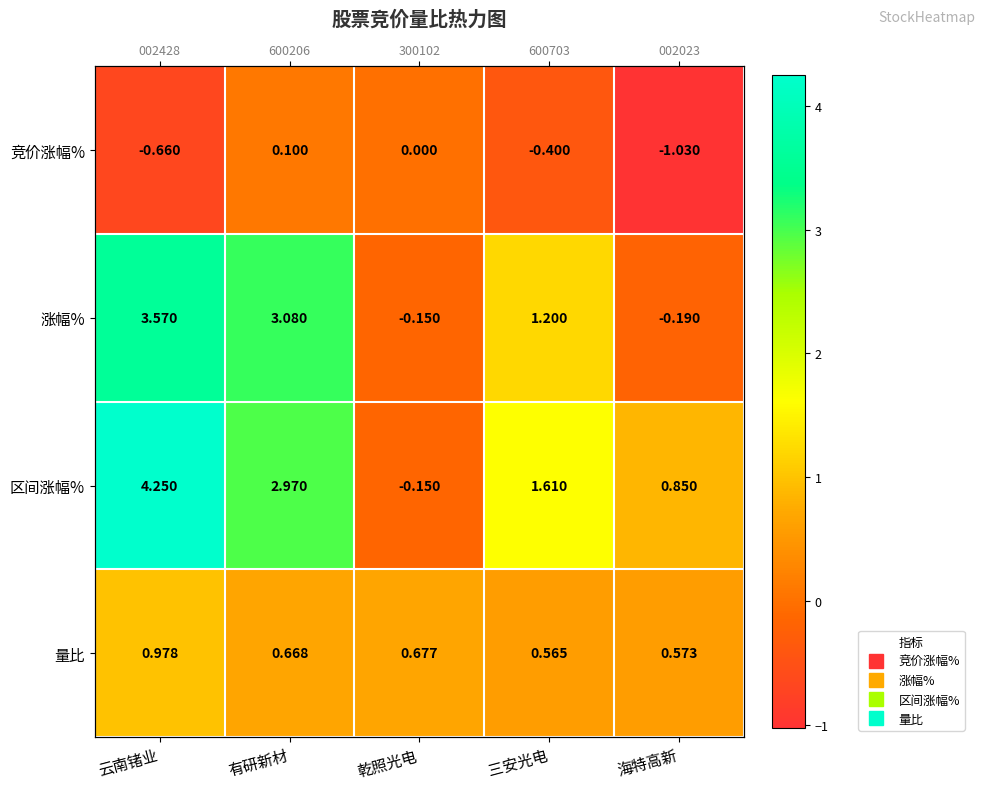

Which series changed the most between 有研新材 and 海特高新?

涨幅%